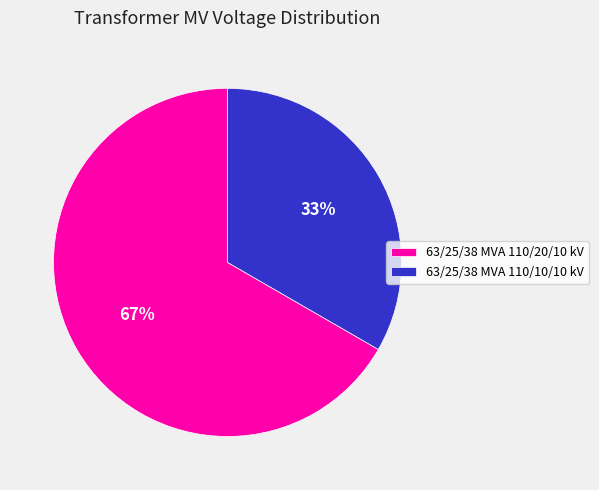

To the nearest percent, what is the combined percentage of 63/25/38 MVA 110/20/10 kV and 63/25/38 MVA 110/10/10 kV?

100%